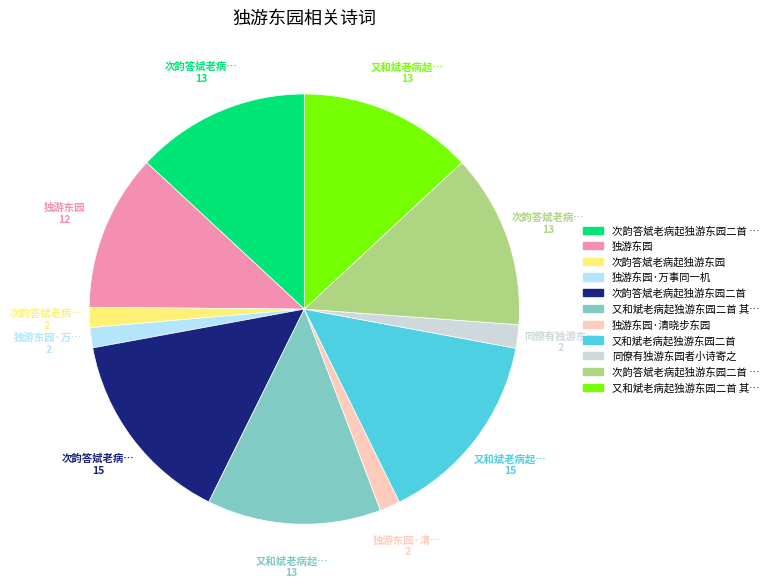

Is there a majority slice in this chart?

No